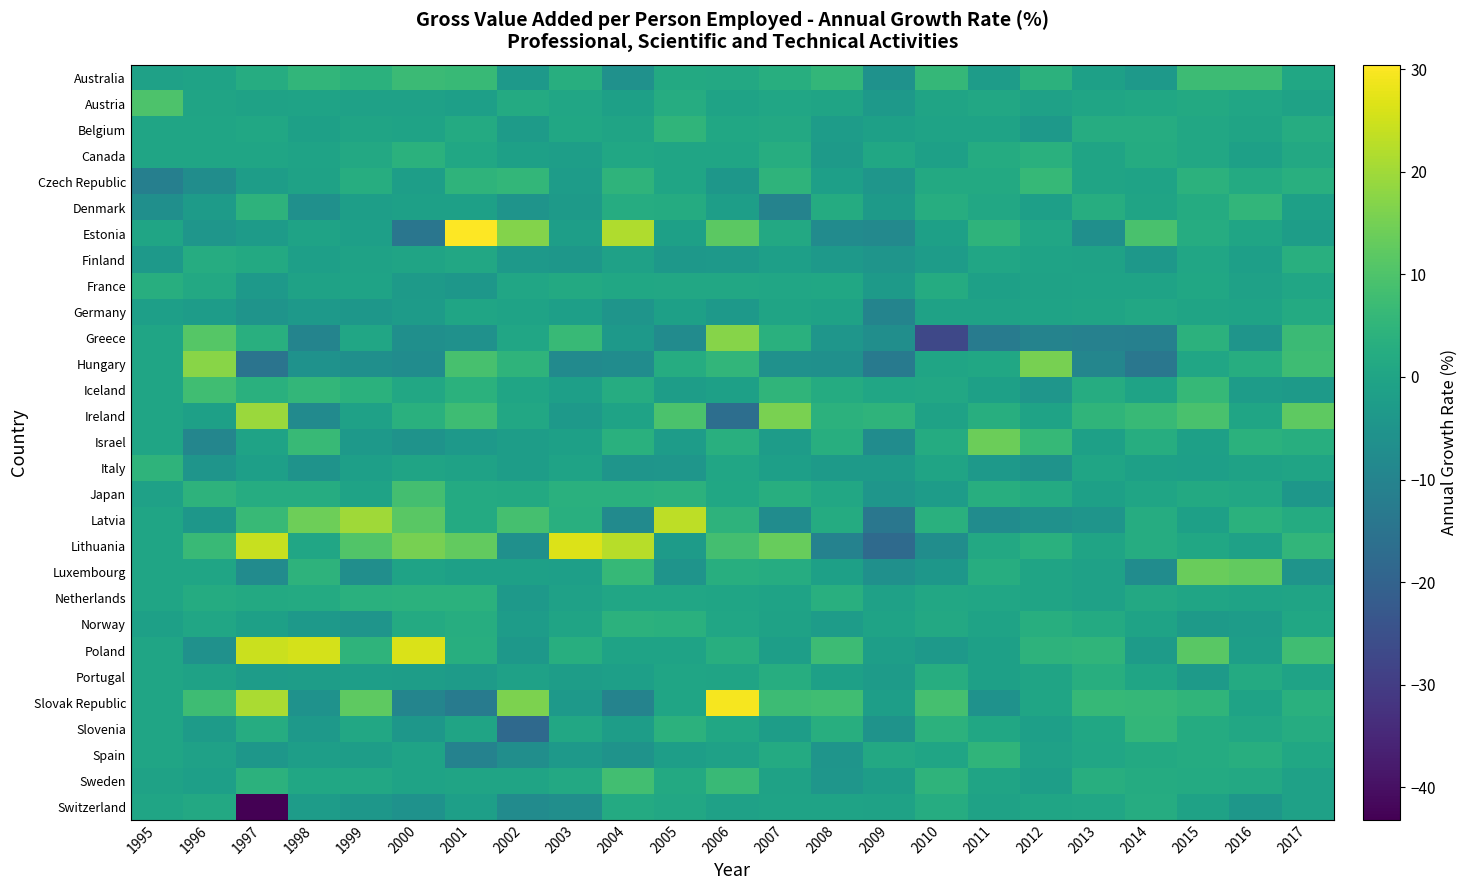

Between 2010 and 2013, which series saw the biggest shift?

Greece